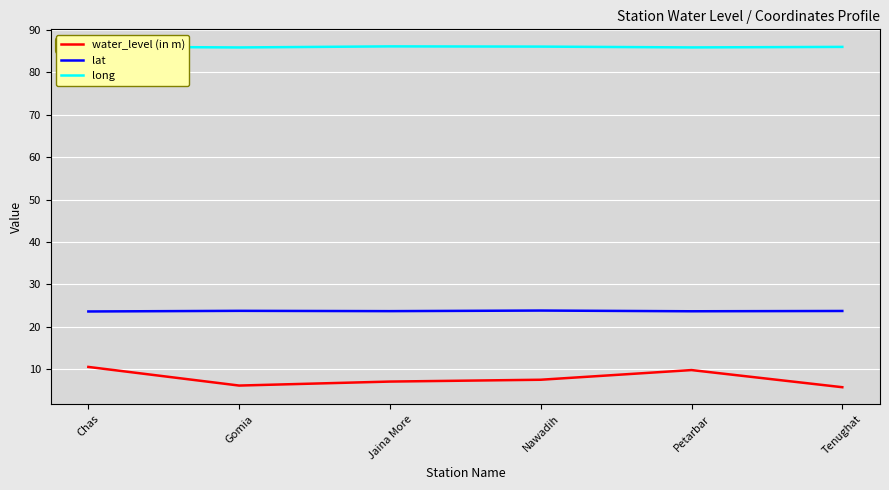

Is the value of long at Tenughat greater than the value of lat at Petarbar?

Yes